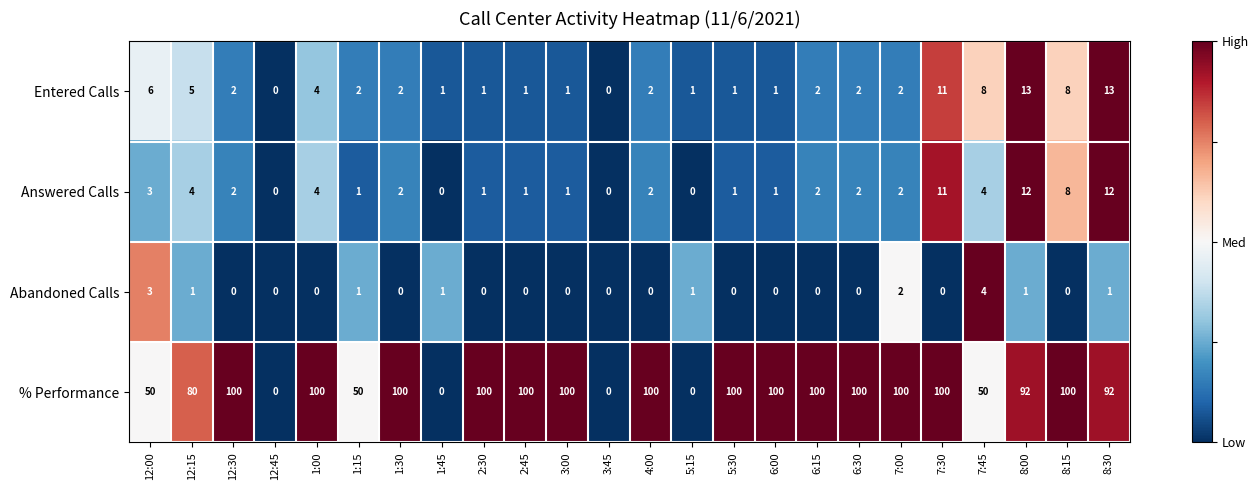

List the series in order of their peak value, lowest first.

Abandoned Calls, Answered Calls, Entered Calls, % Performance